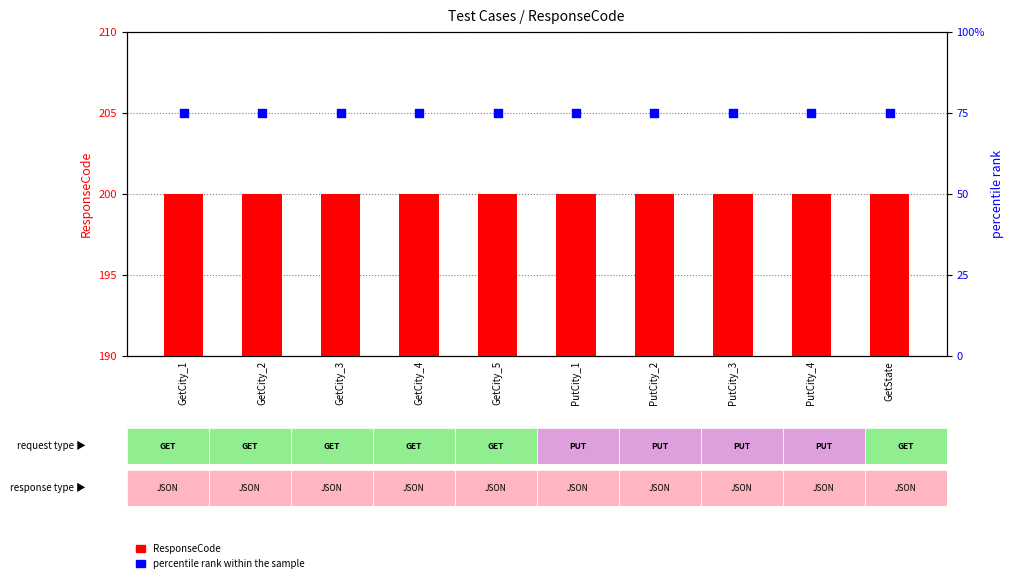

At how many categories does at least one series exceed 130?

10